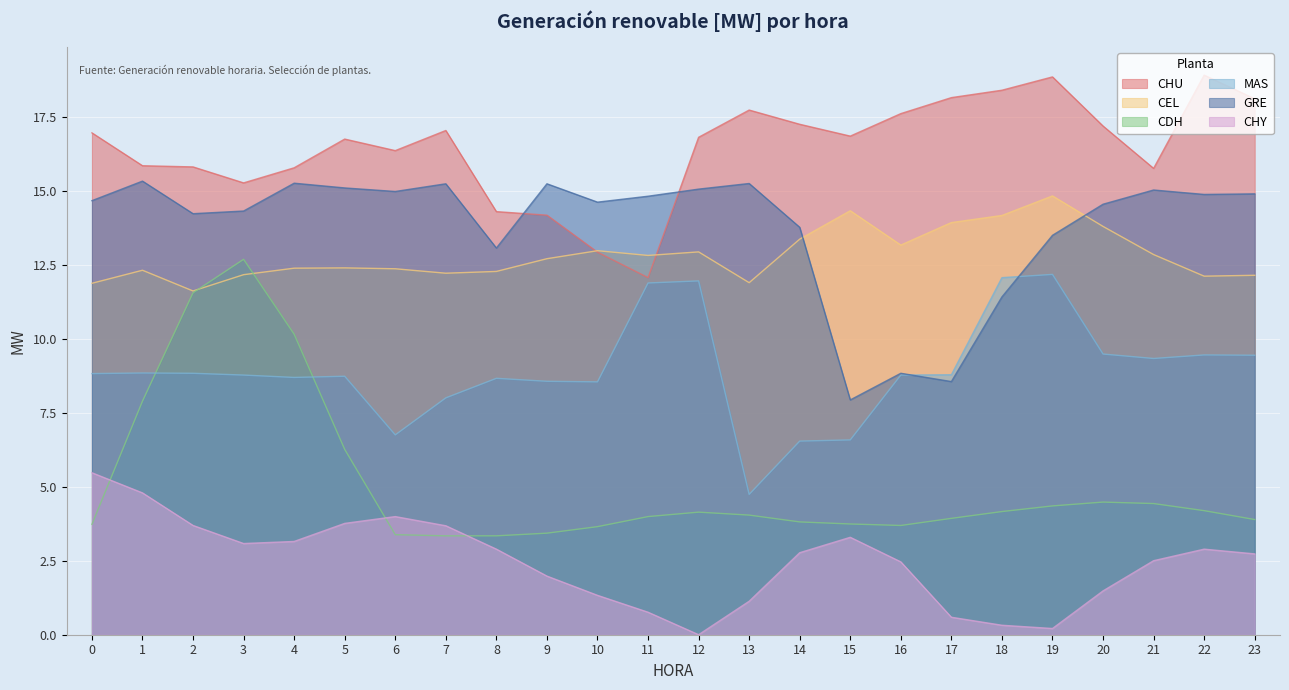

What is the difference between the CHU values at 2 and 20?

1.4